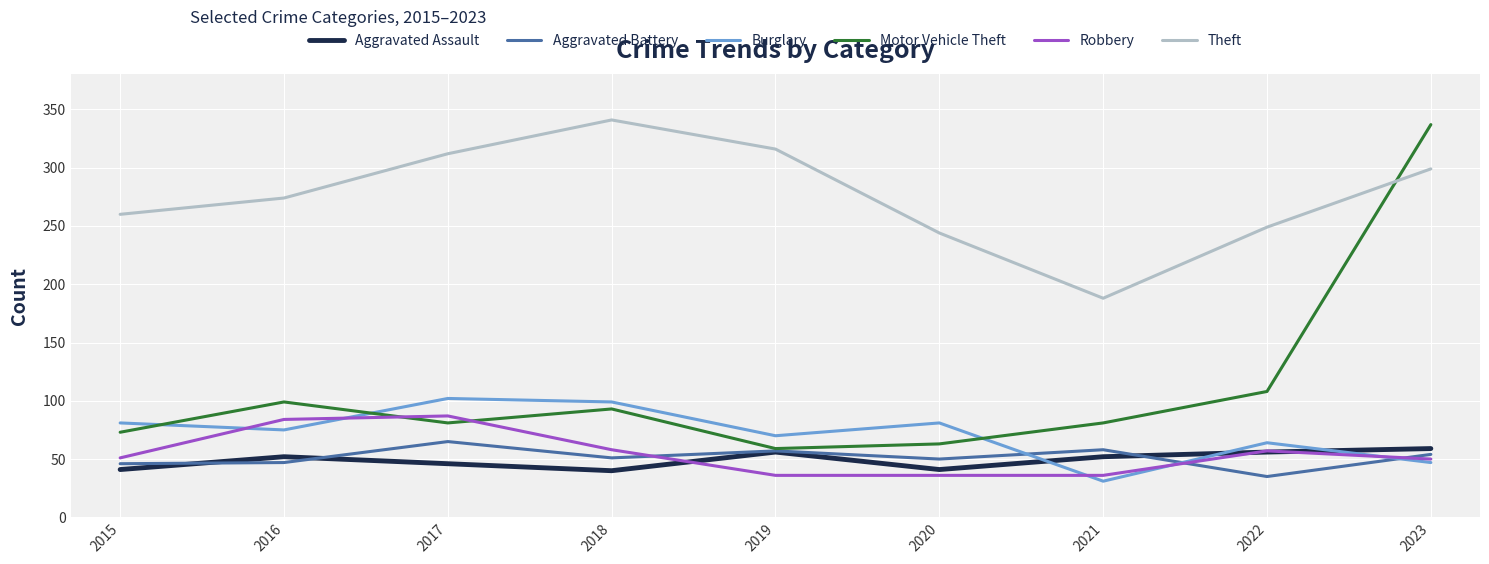

At which category is the sum across all series the highest?

2023